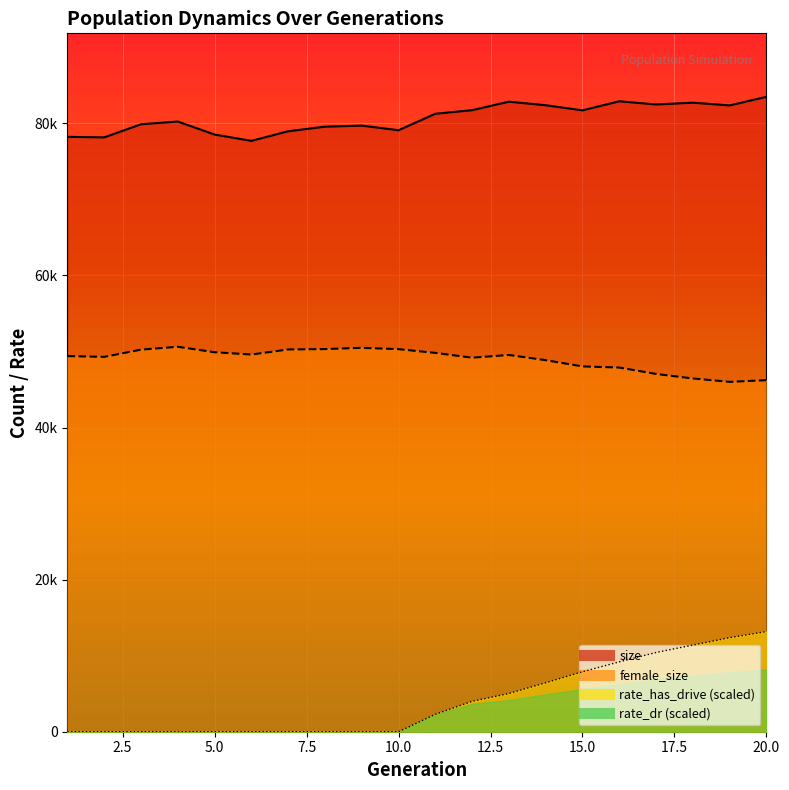

Which series has the largest total across all categories?

size